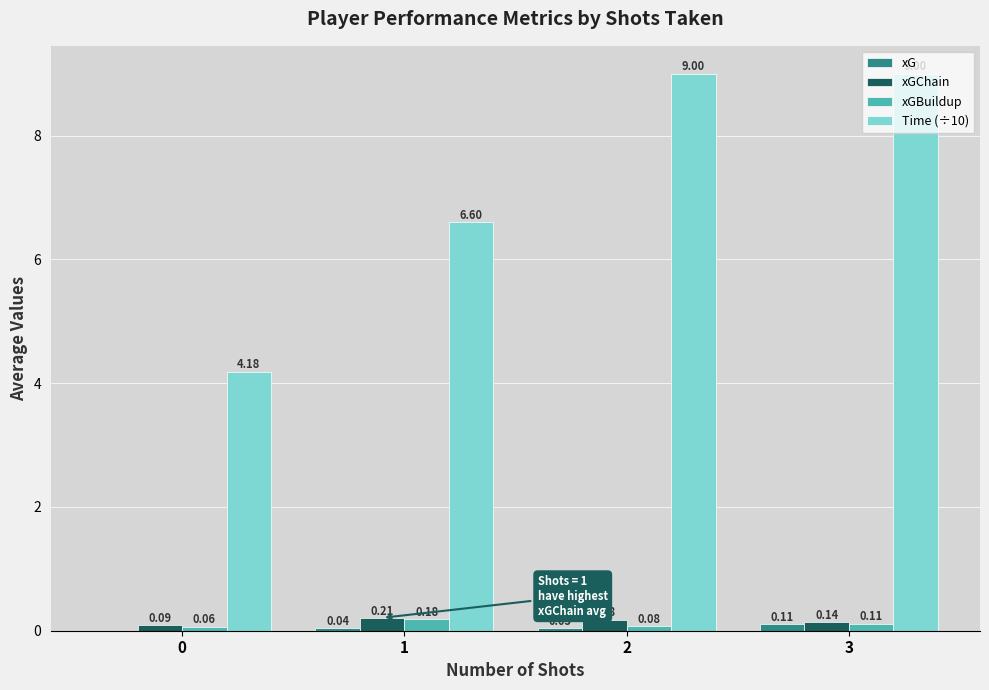

Does the chart contain stacked bars?

No